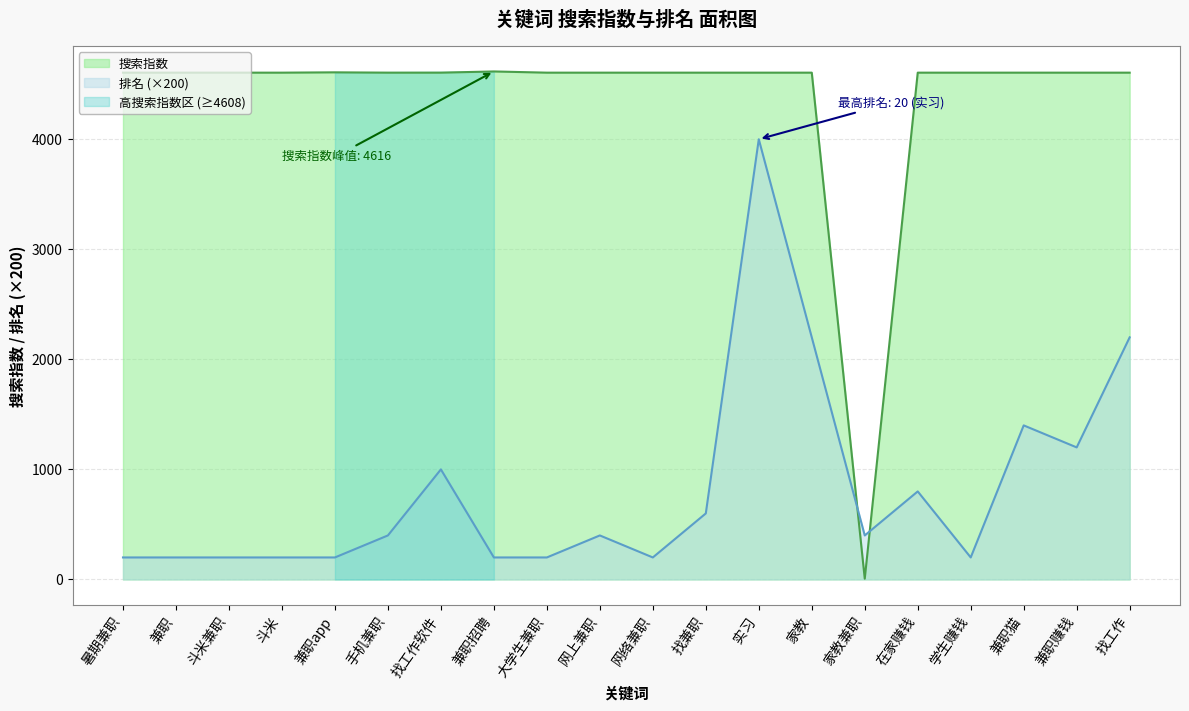

Is it true that 搜索指数 equals 4605 at 兼职?

True